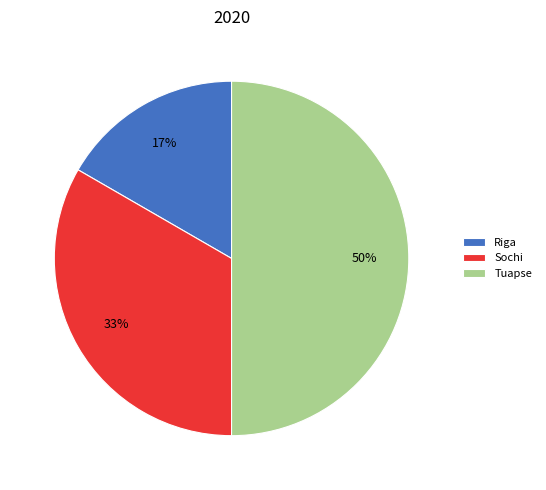

How many segments does this pie chart have?

3